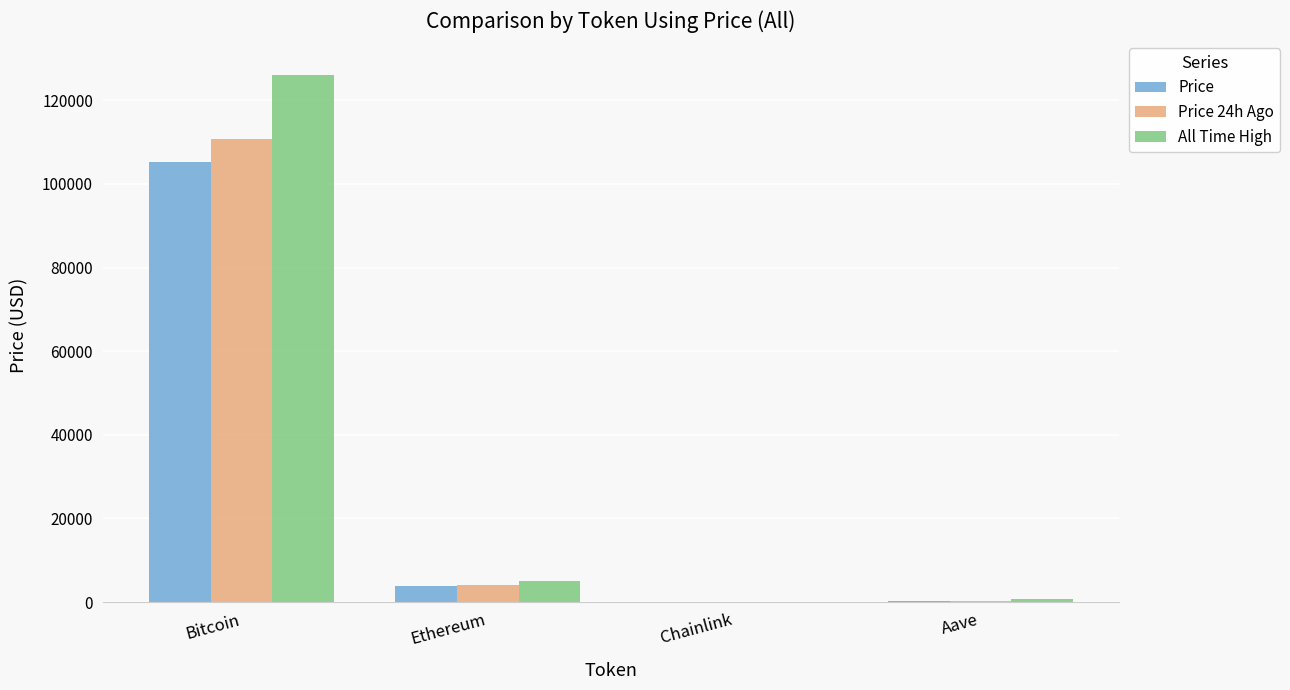

What is the sum of all Price 24h Ago values?

115061.3